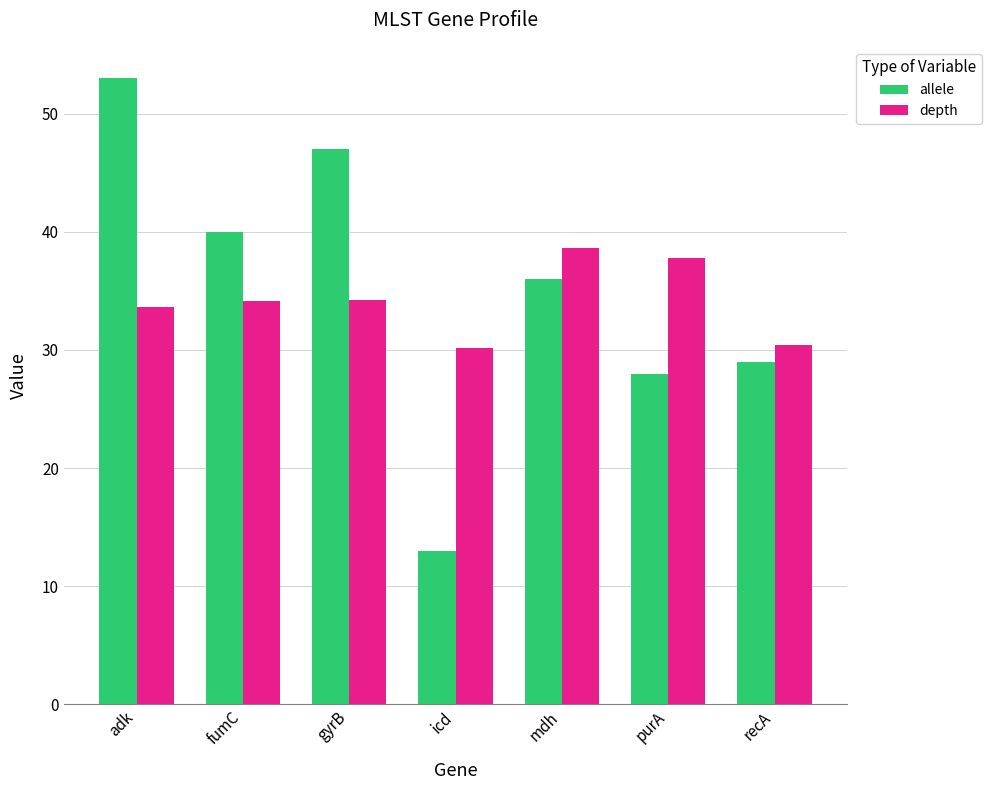

What is the difference between the second highest and minimum values in the depth series?

7.6